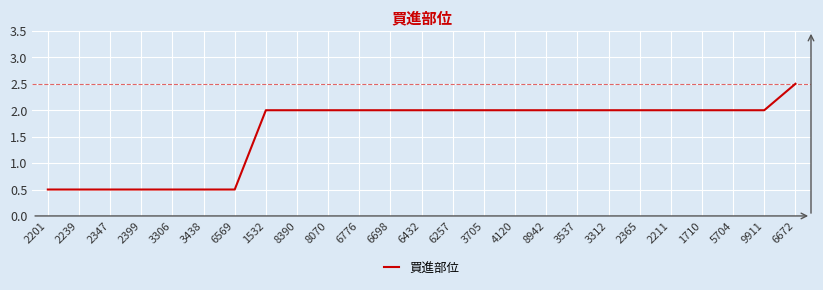

Which has a higher value, 2201 or 6257?

6257